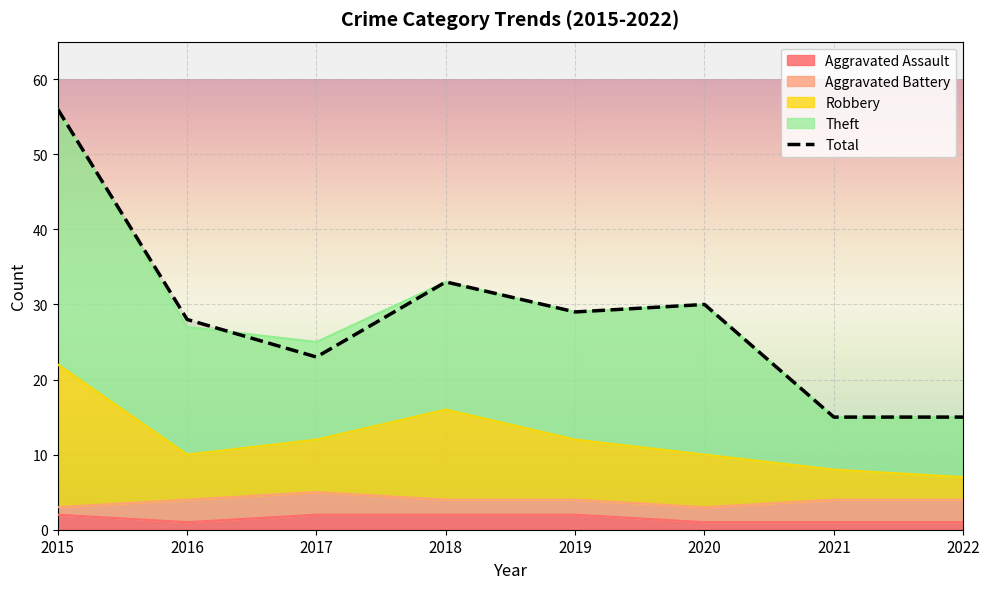

How many lines are shown in the chart?

1